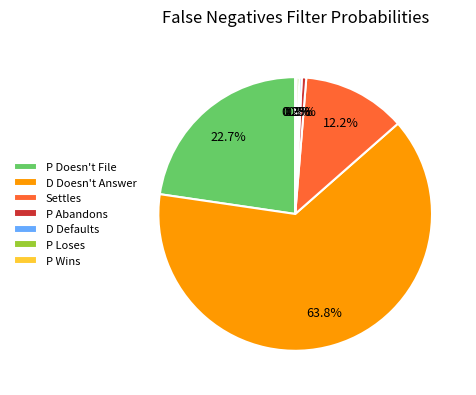

What is the total percentage of Settles and P Doesn't File?

34.9%